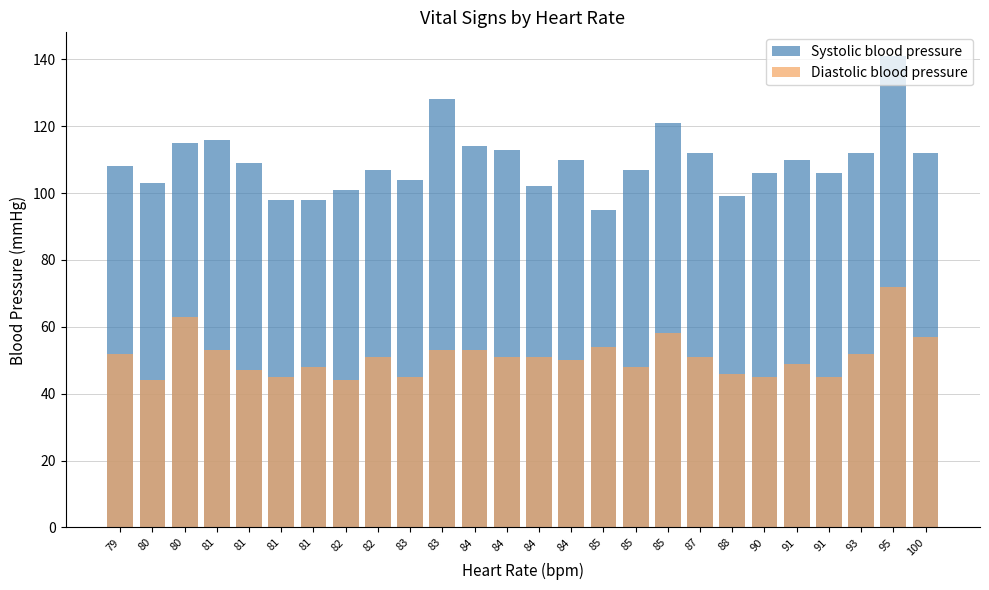

Where is Systolic blood pressure nearest to the value 118?

81